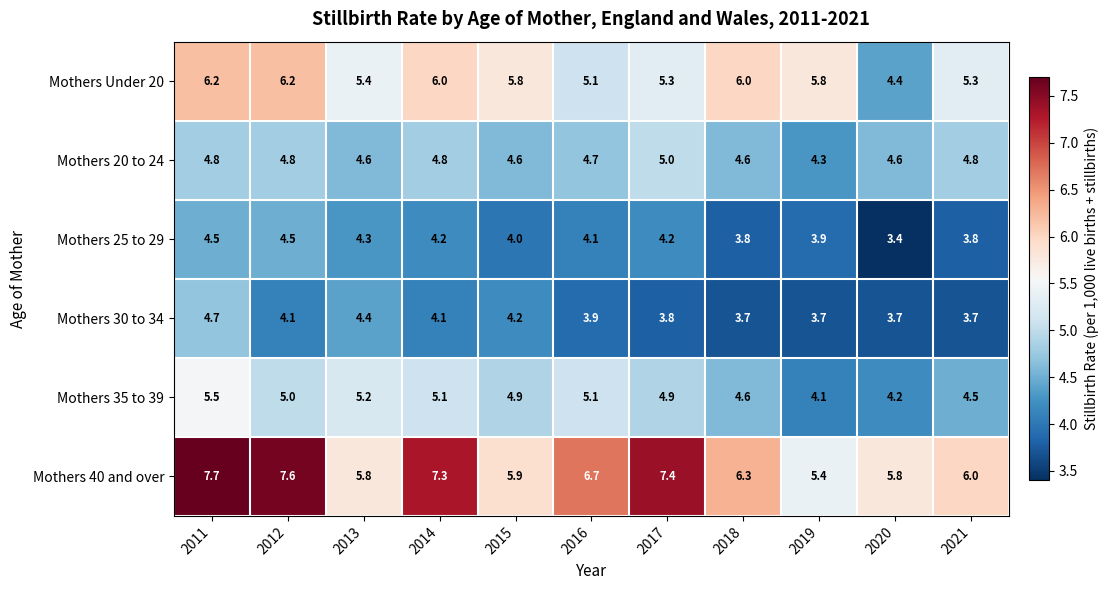

What is the total value across all series at 2020?

26.1